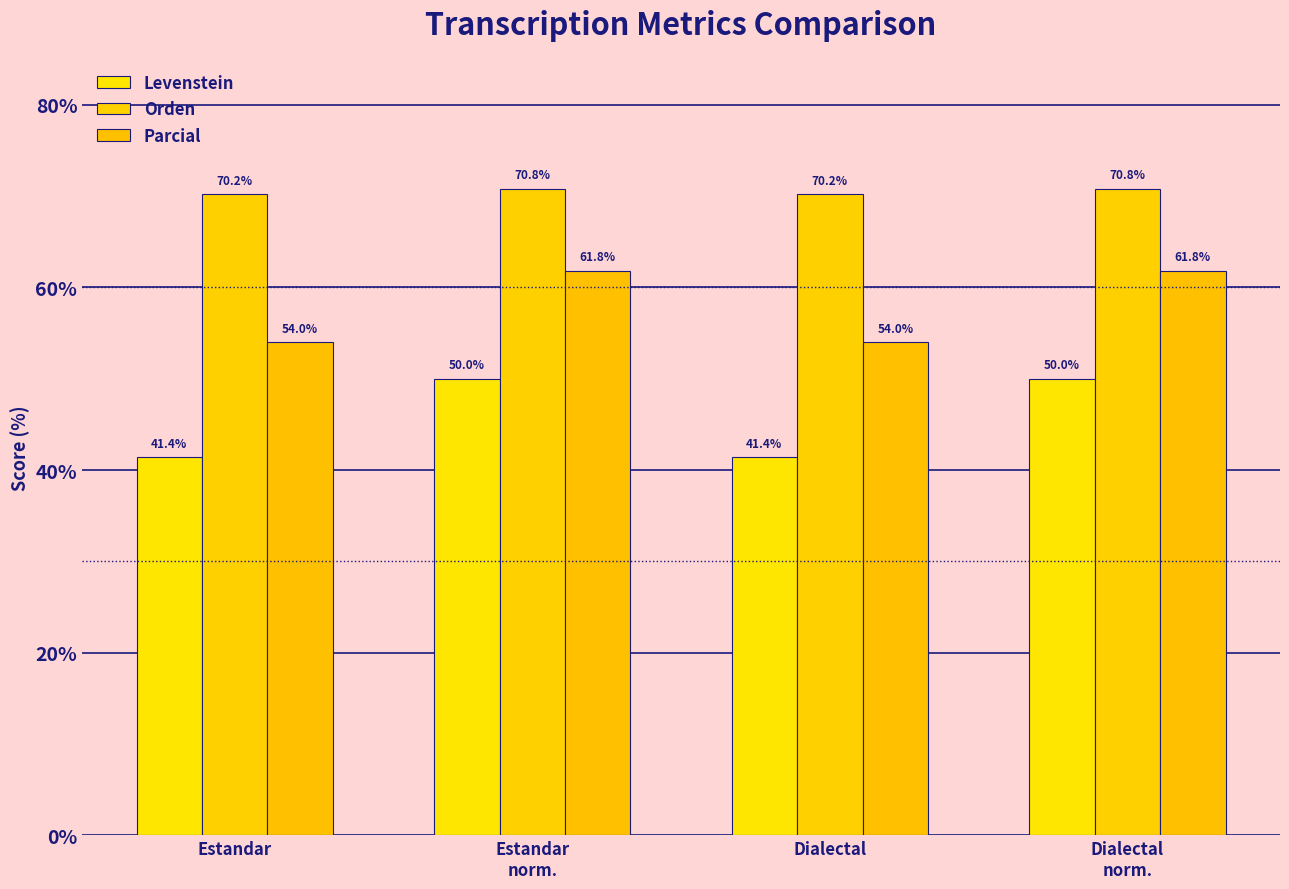

True or false: Levenstein has a value of 28.5 at Estandar.

False